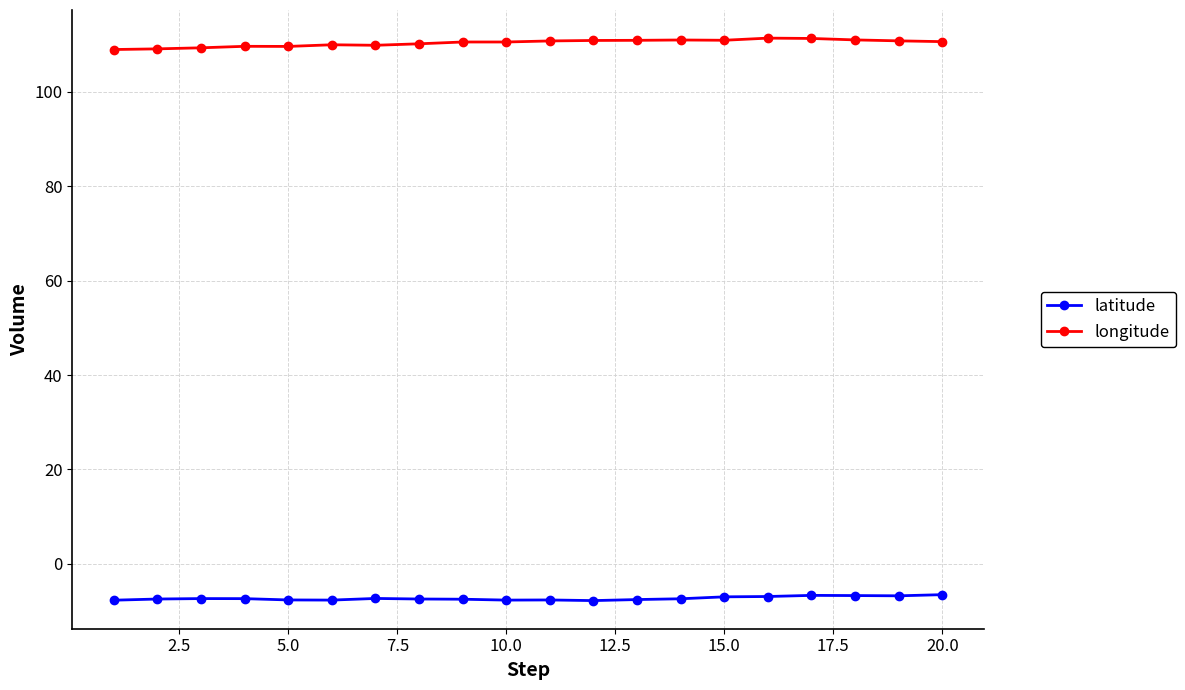

List the series in order of their overall mean, highest first.

longitude, latitude